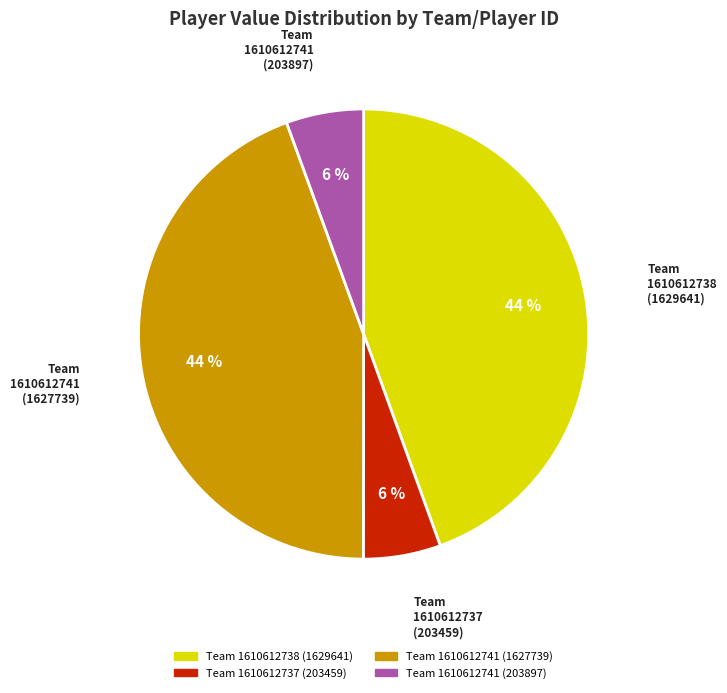

Which has a higher value, Team 1610612741 (203897) or Team 1610612738 (1629641)?

Team 1610612738 (1629641)